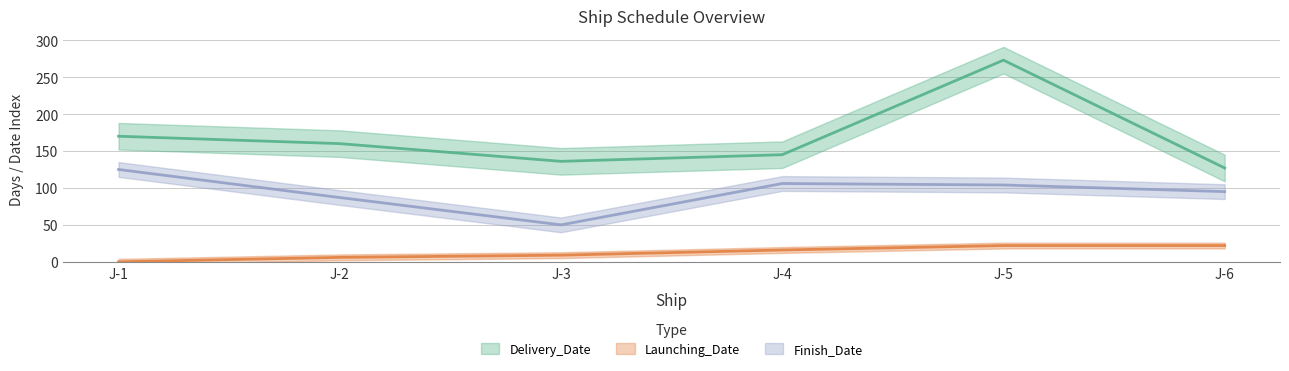

How many lines are shown in the chart?

3